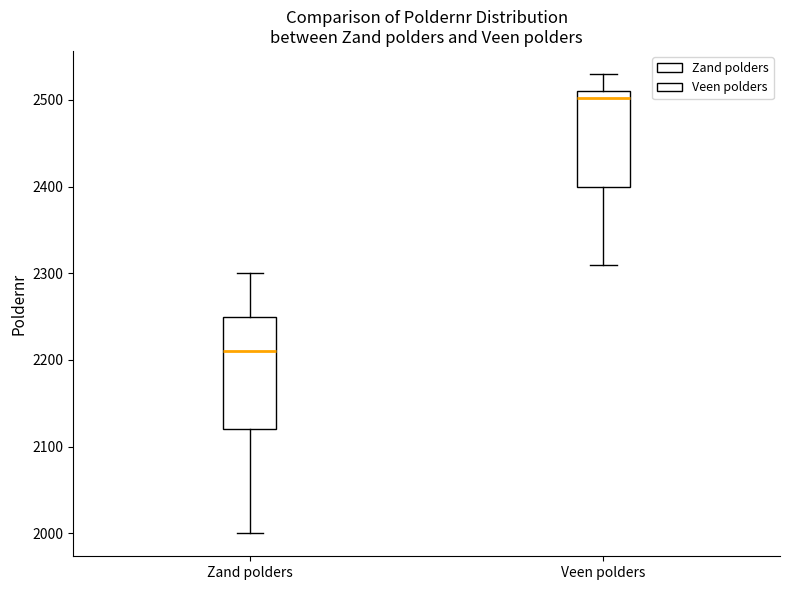

Reading left to right, transcribe this box plot: for each box, give where its median line is, the range the box spans, and where its two whiskers end, as read against the y-axis. The values are not printed on the chart, so give them approximately, as read against the axis.

Zand polders: median 2210, box 2120 to 2250, whiskers 2000 to 2300
Veen polders: median 2500, box 2400 to 2510, whiskers 2310 to 2530